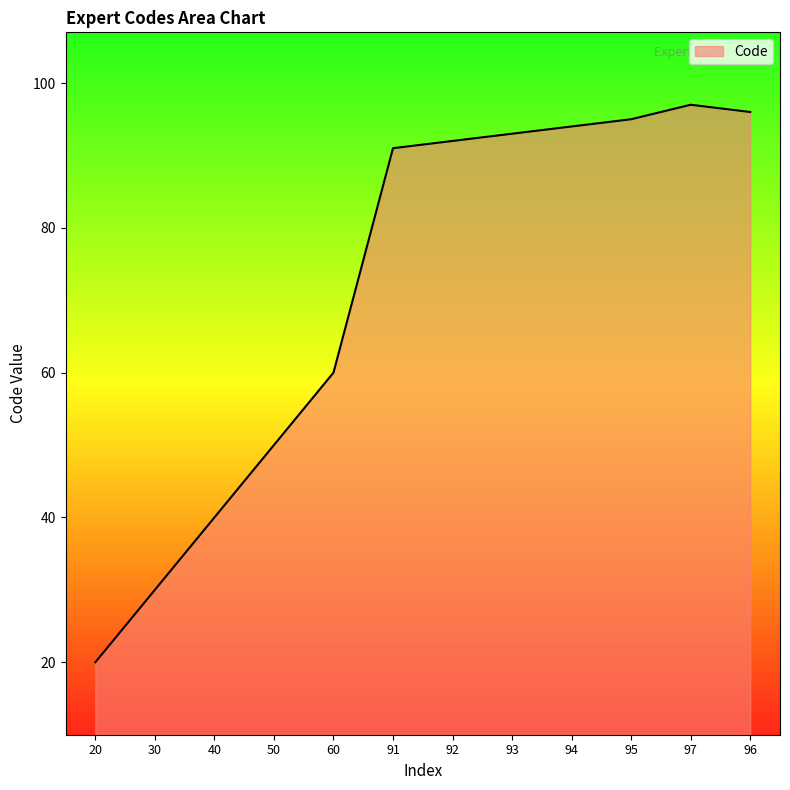

Approximately how many times larger is the value at 95 compared to 60?

1.6